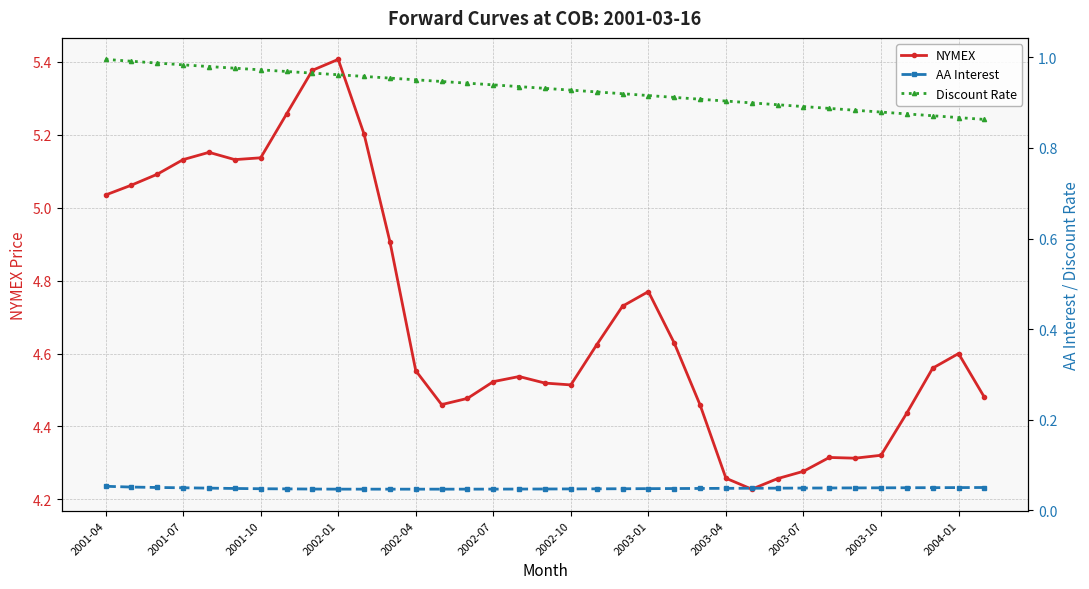

True or false: NYMEX has more than 0 interior local peaks.

True